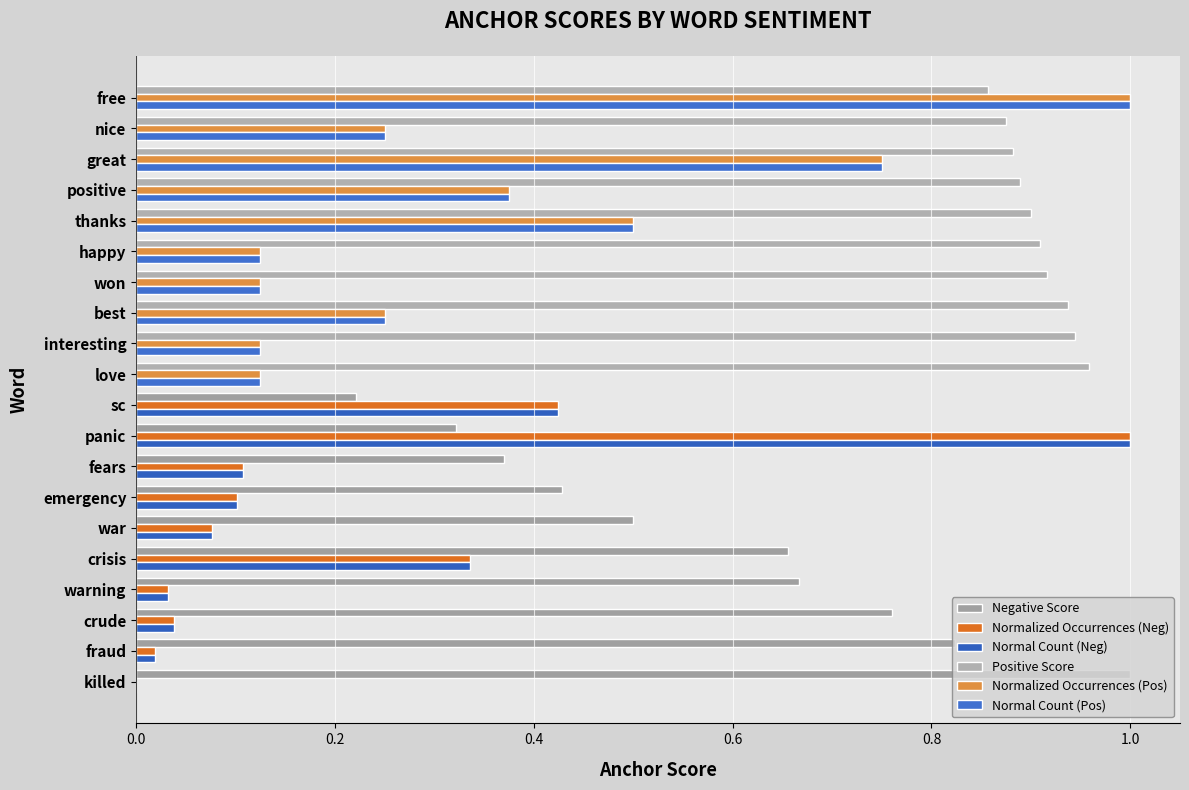

What is the approximate value of Normalized Occurrences (Pos) at thanks?

0.5